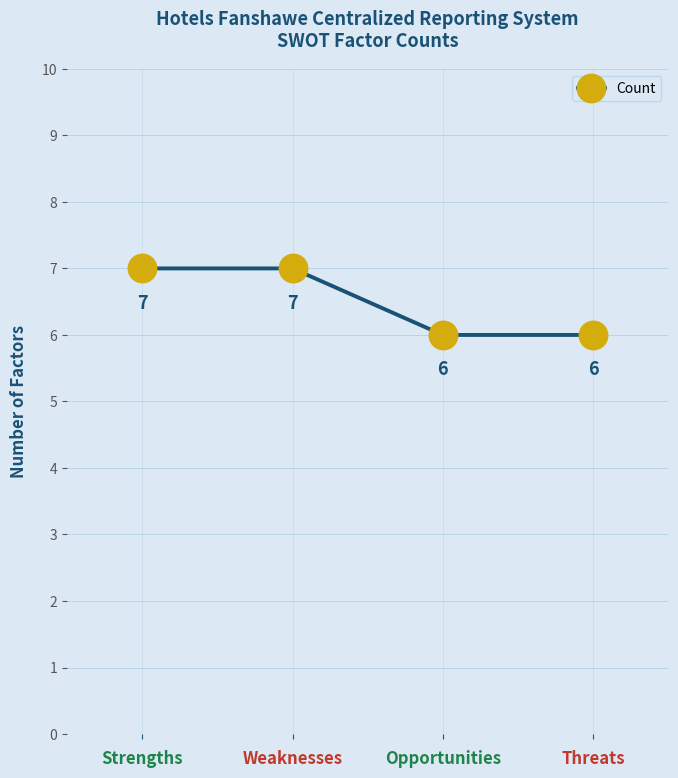

What is the label of the 1st point from the right?

Threats